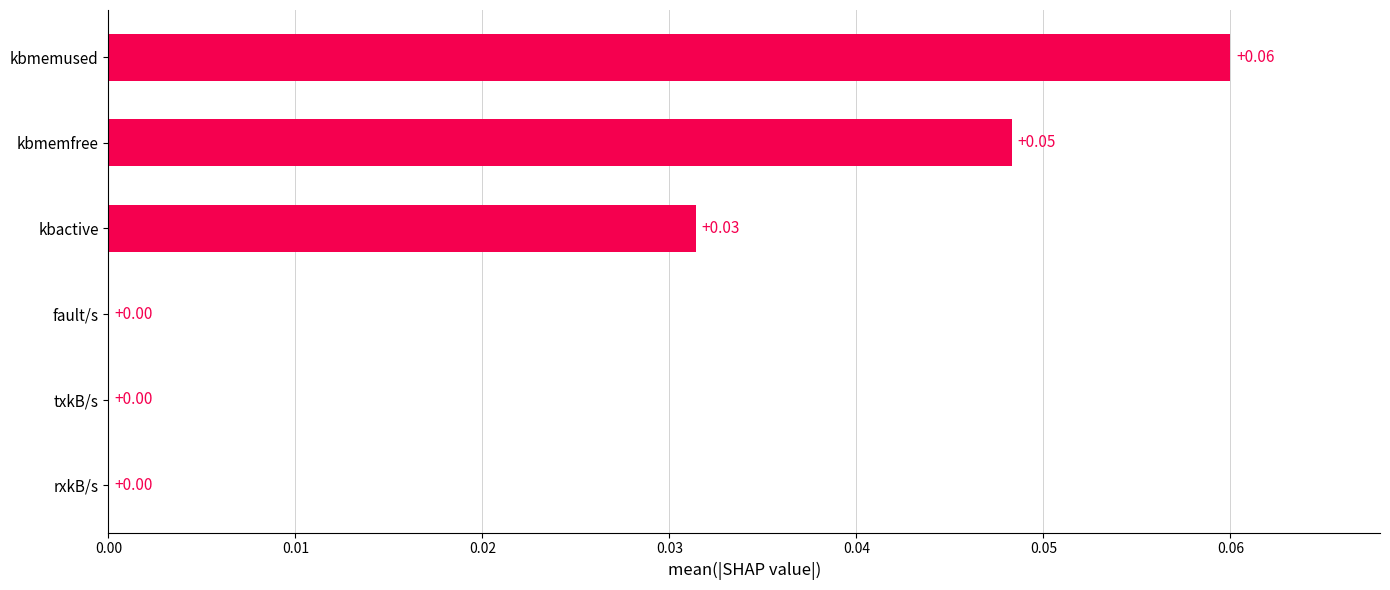

Which label corresponds to the largest value in the chart?

kbmemused